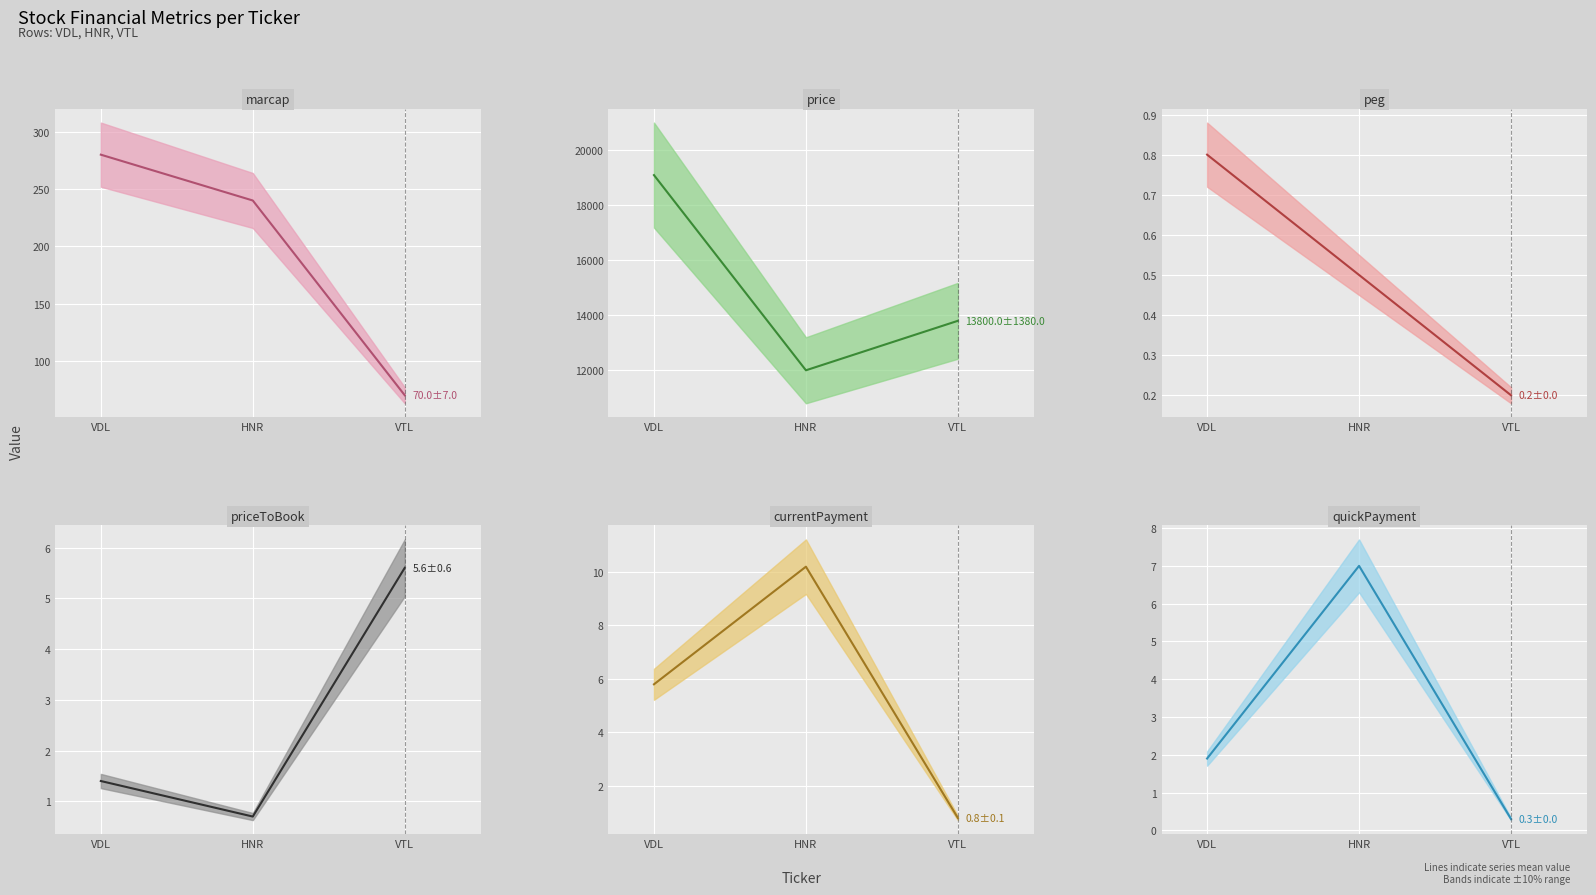

What position from the right is HNR?

2